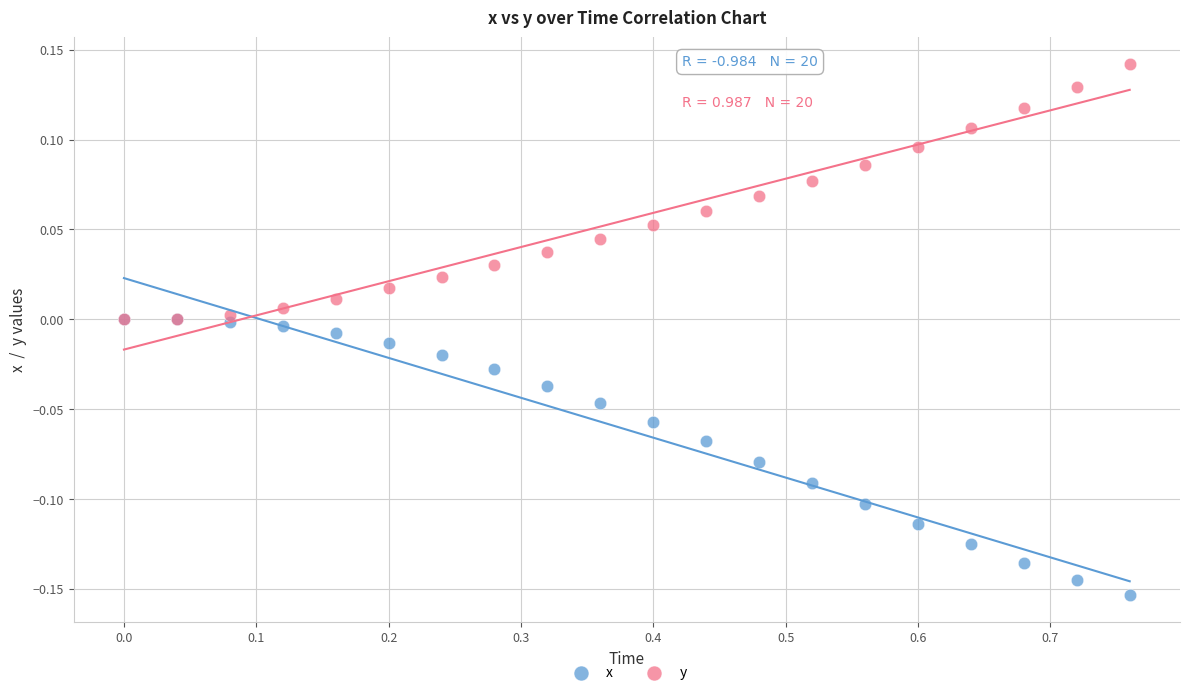

Which series reaches the minimum Y coordinate?

x